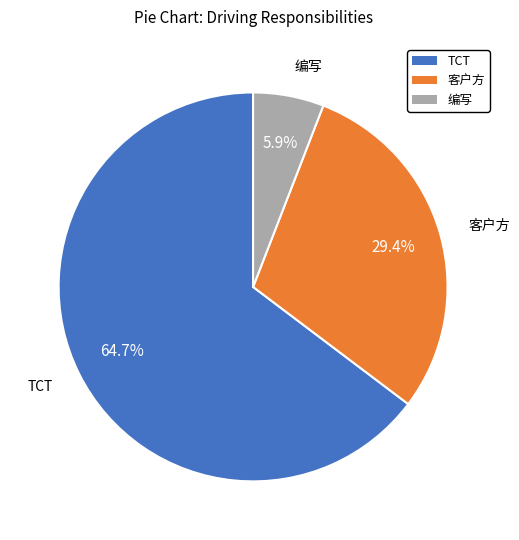

Between 客户方 and 编写, which is larger?

客户方